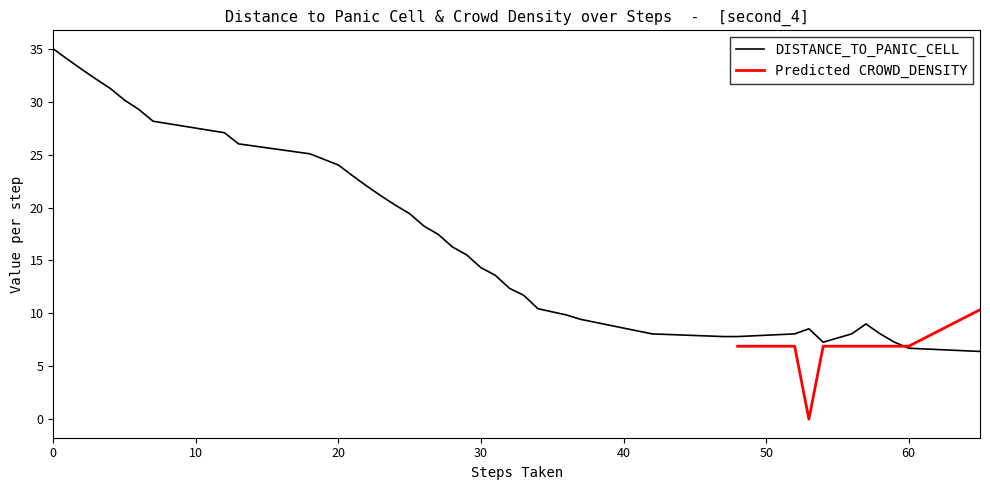

What is the highest value of the DISTANCE_TO_PANIC_CELL series?

35.0